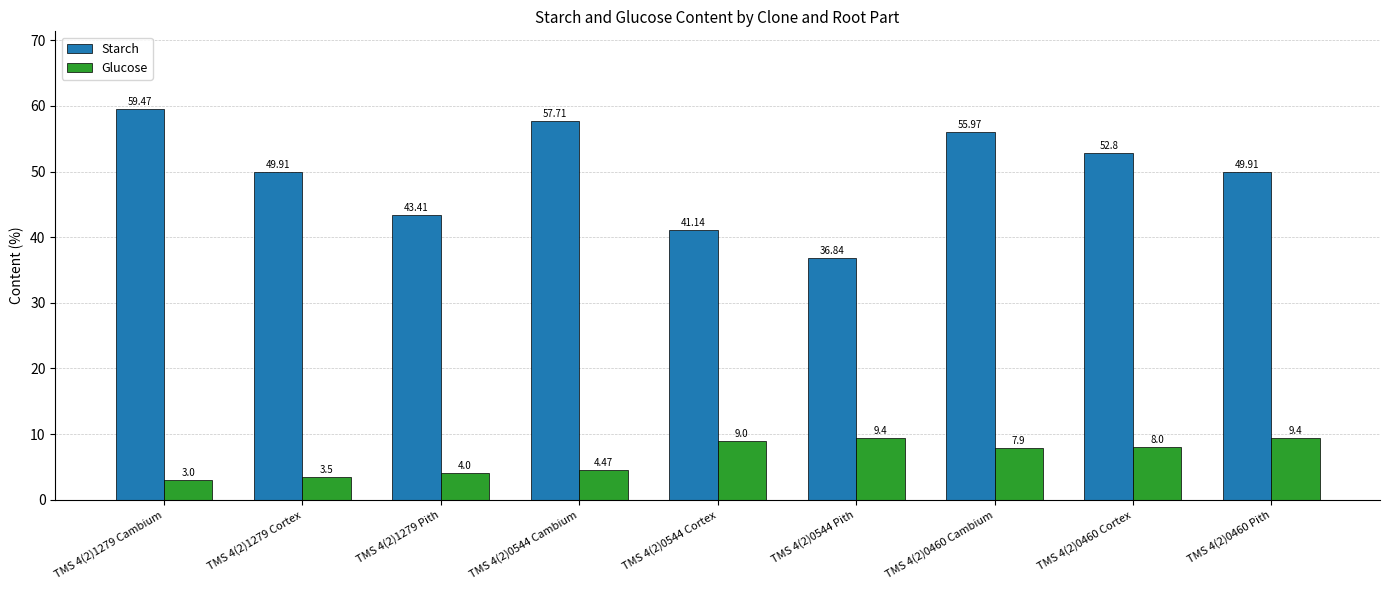

True or false: Starch has a value of 76.6 at TMS 4(2)0460 Cambium.

False